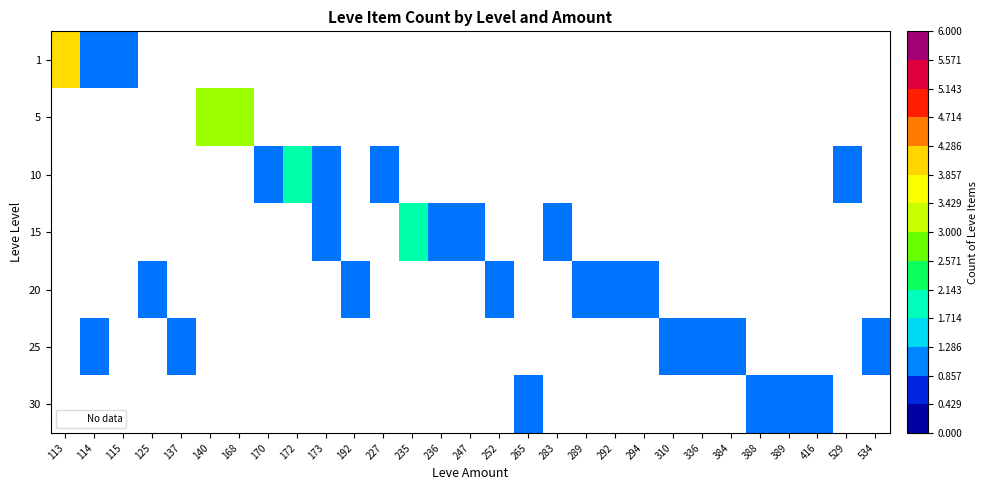

How many positive values does the 30 series have?

4